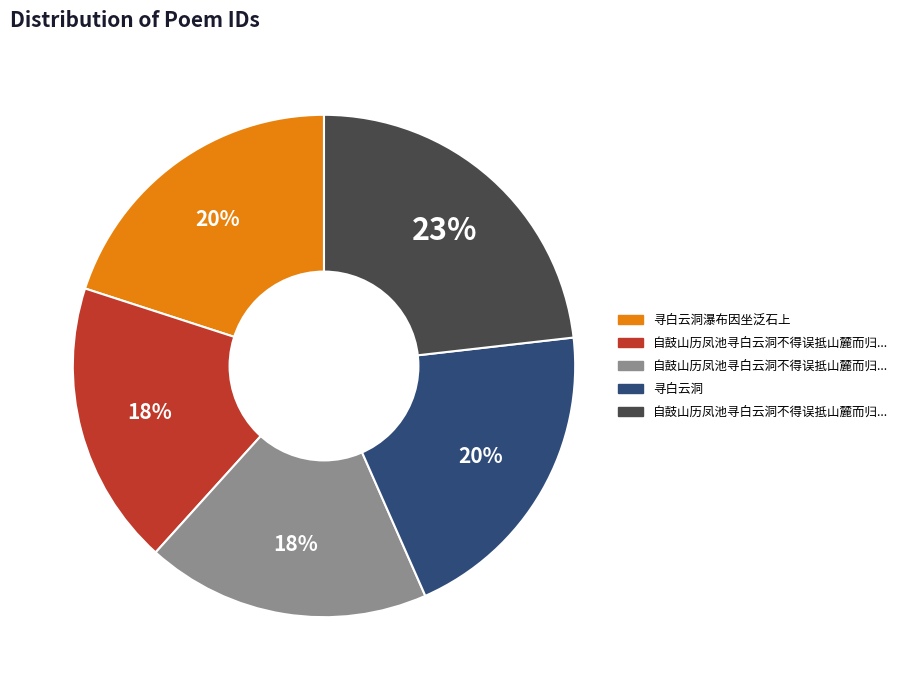

Is there a majority slice in this chart?

No